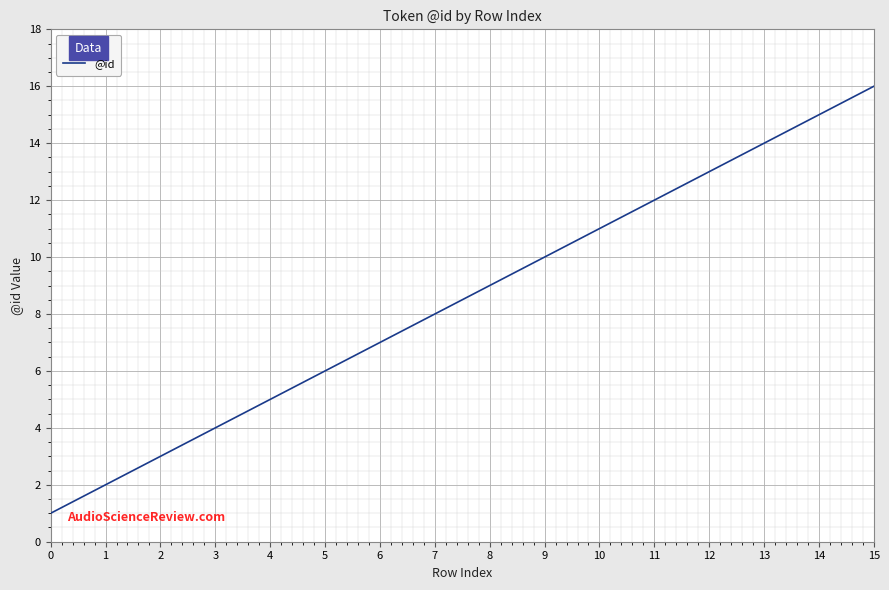

What is the difference between the values at 7 and 6?

1